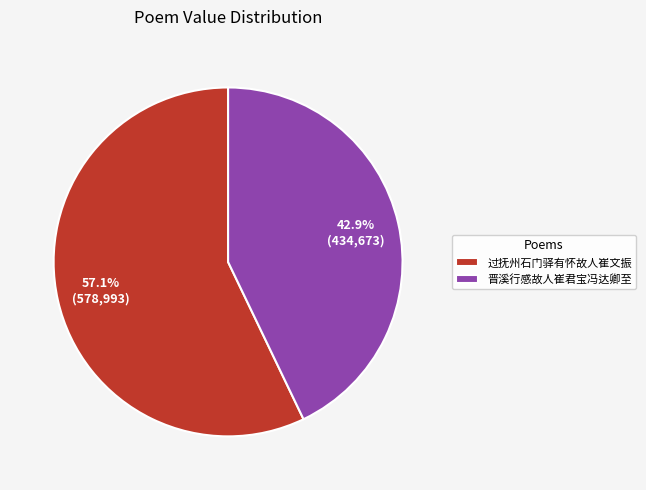

Is it true that 晋溪行感故人崔君宝冯达卿至 is 43% of the pie?

True